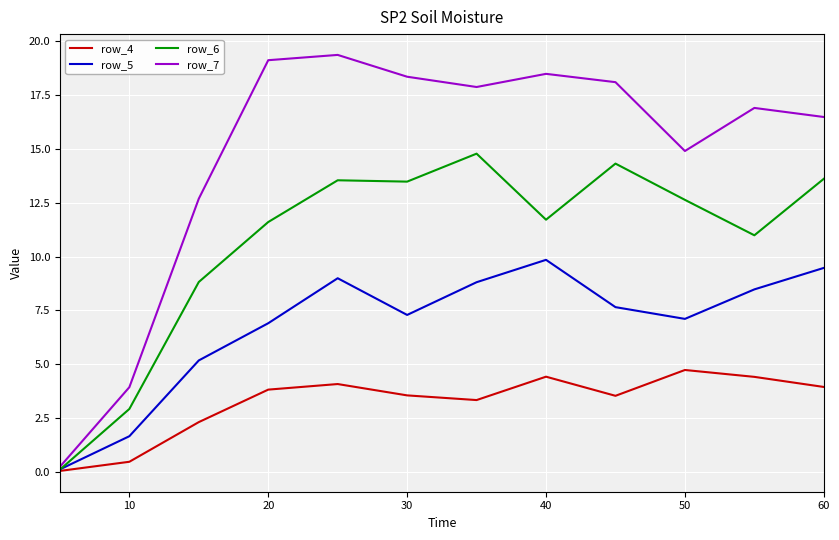

Which series has the widest spread of values?

row_7